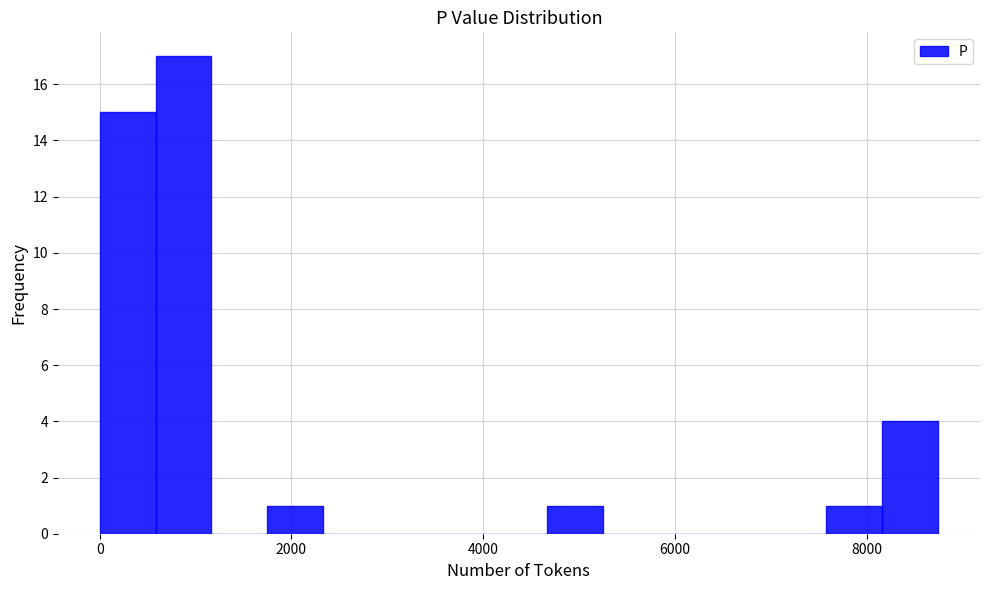

Read against the x-axis, roughly where is the centre of the tallest bar?

800